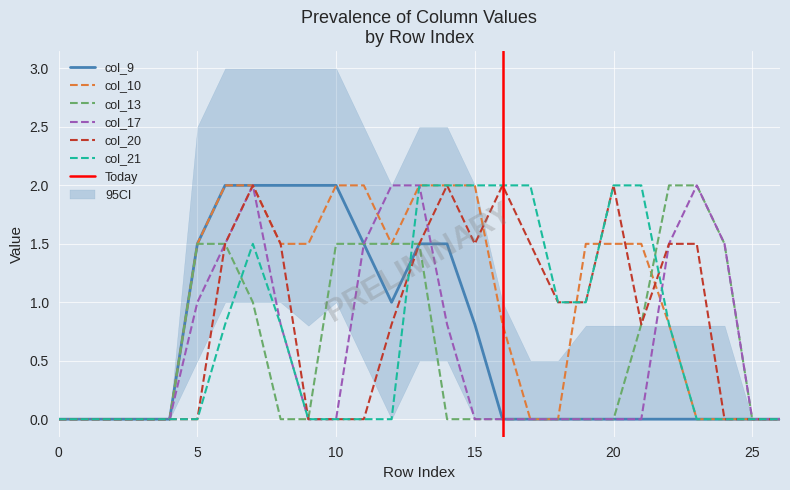

Is it true that col_9 equals 1.4 at 15?

False